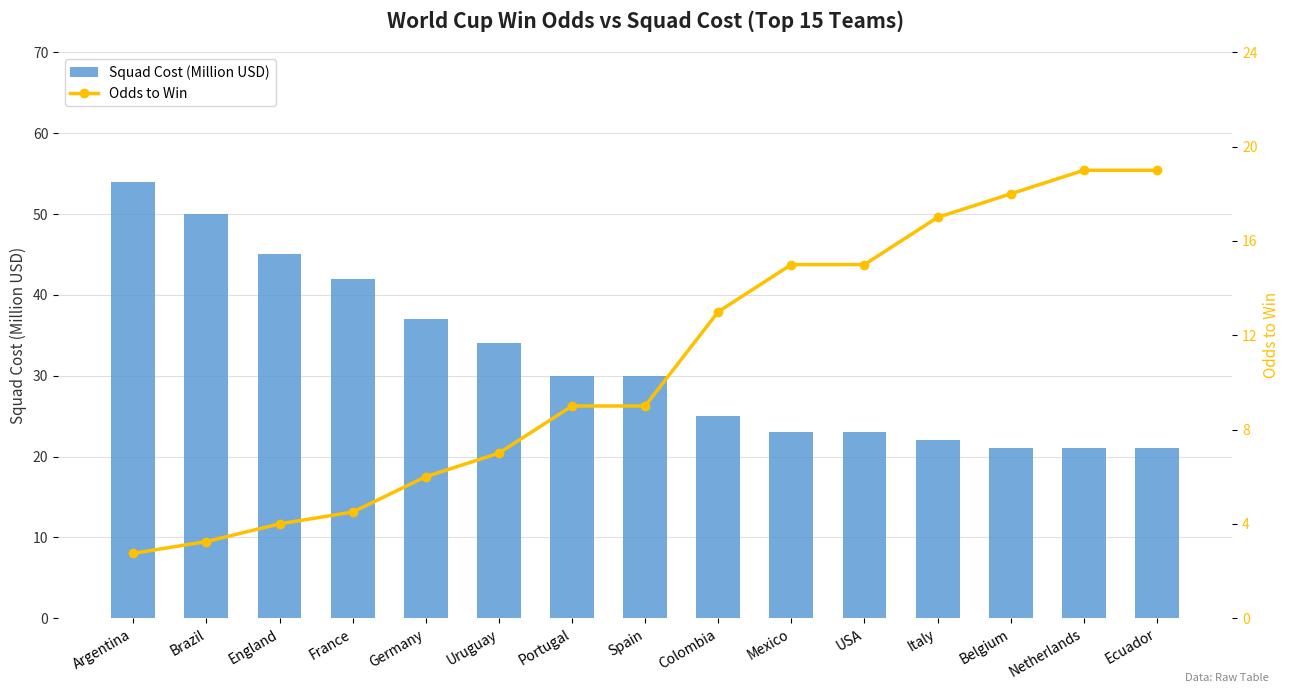

What is the total value across all series at Ecuador?

40.0